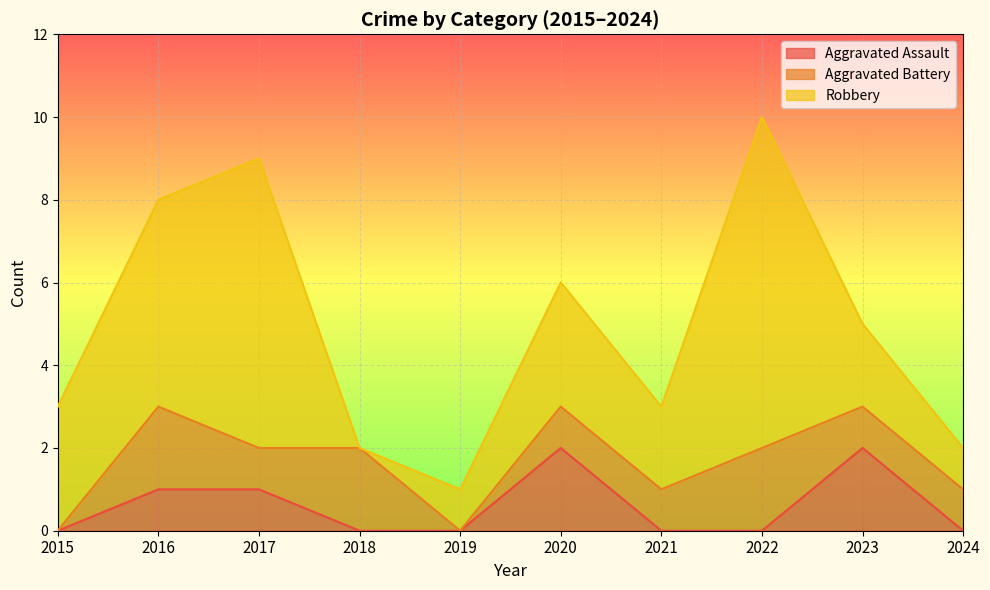

How many values in Aggravated Assault are above zero?

4